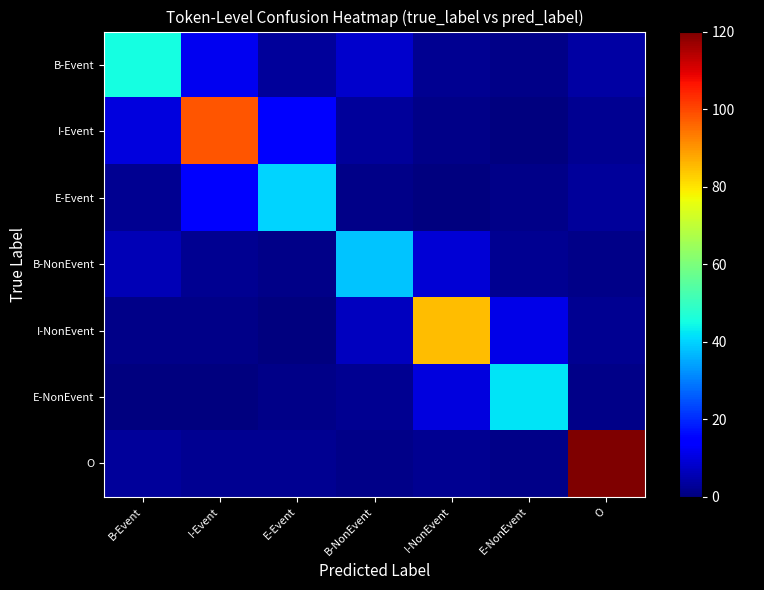

At how many categories does at least one series exceed 63?

3